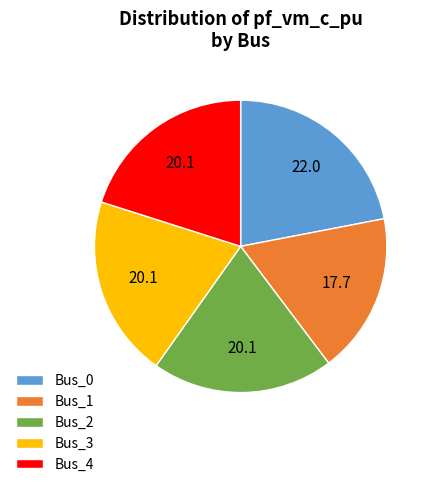

How many segments does this pie chart have?

5